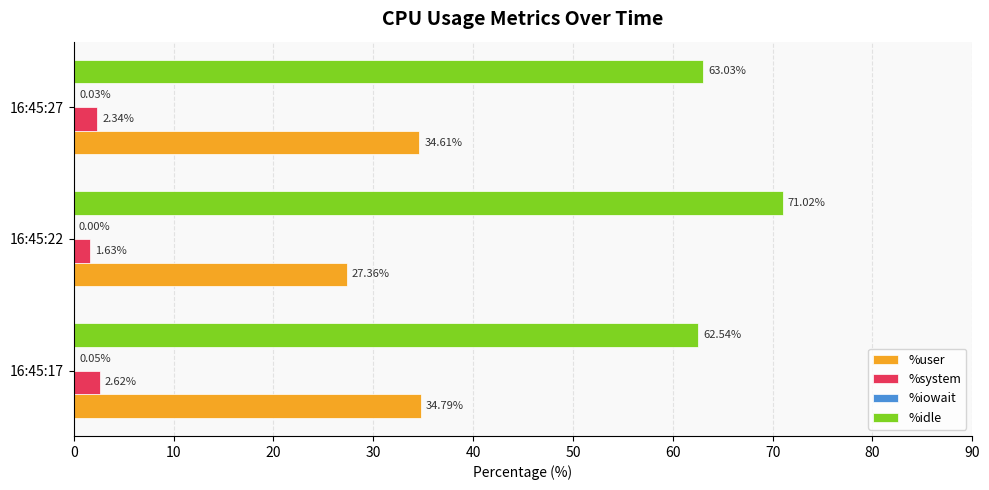

What is the total value across all series at 16:45:22?

100.0